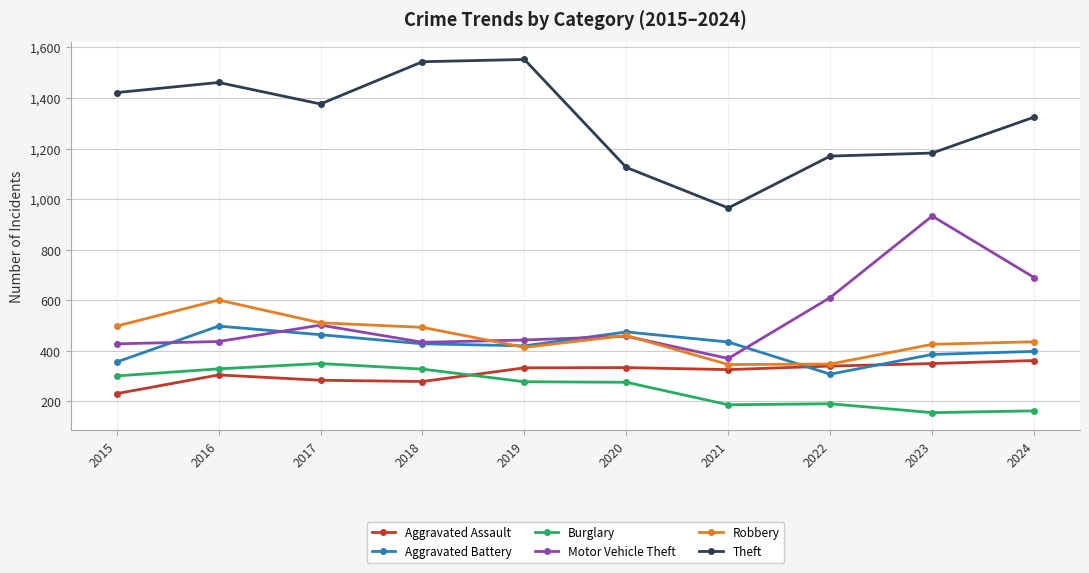

What is the total value across all series at 2019?

3440